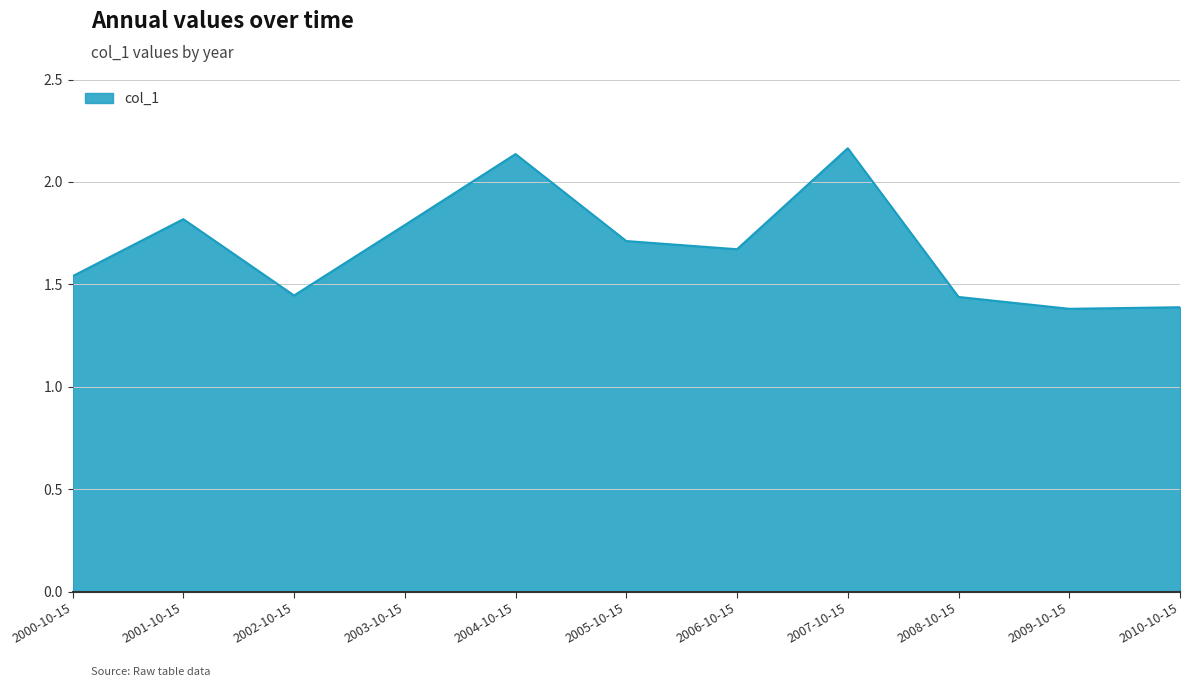

How many lines are shown in the chart?

1